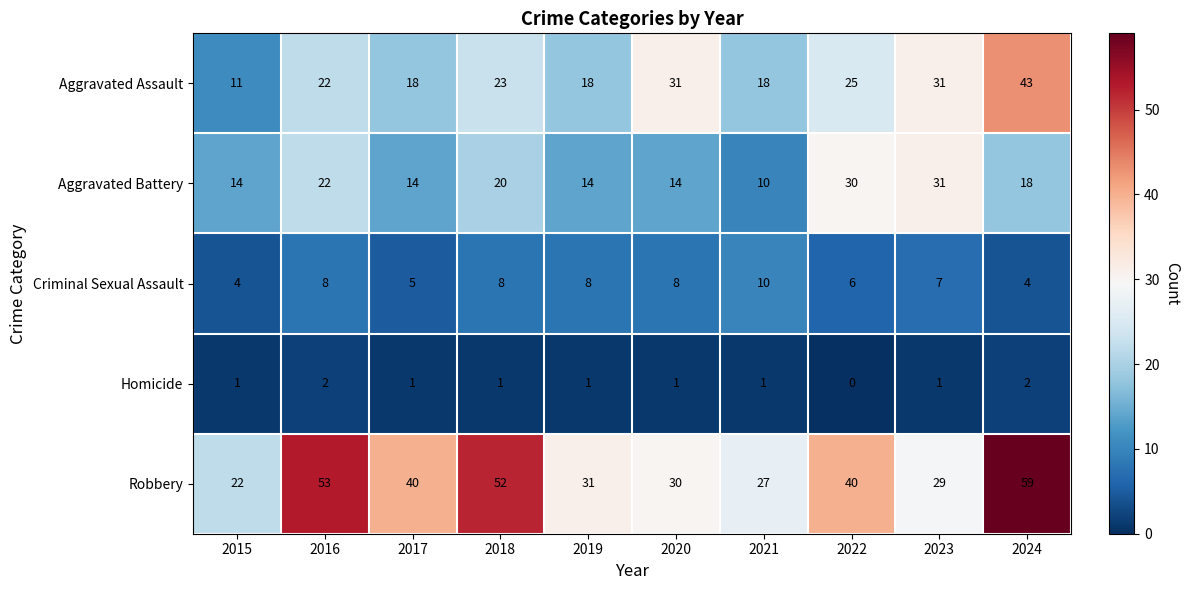

Rank the series by their maximum value, from lowest to highest.

Homicide, Criminal Sexual Assault, Aggravated Battery, Aggravated Assault, Robbery